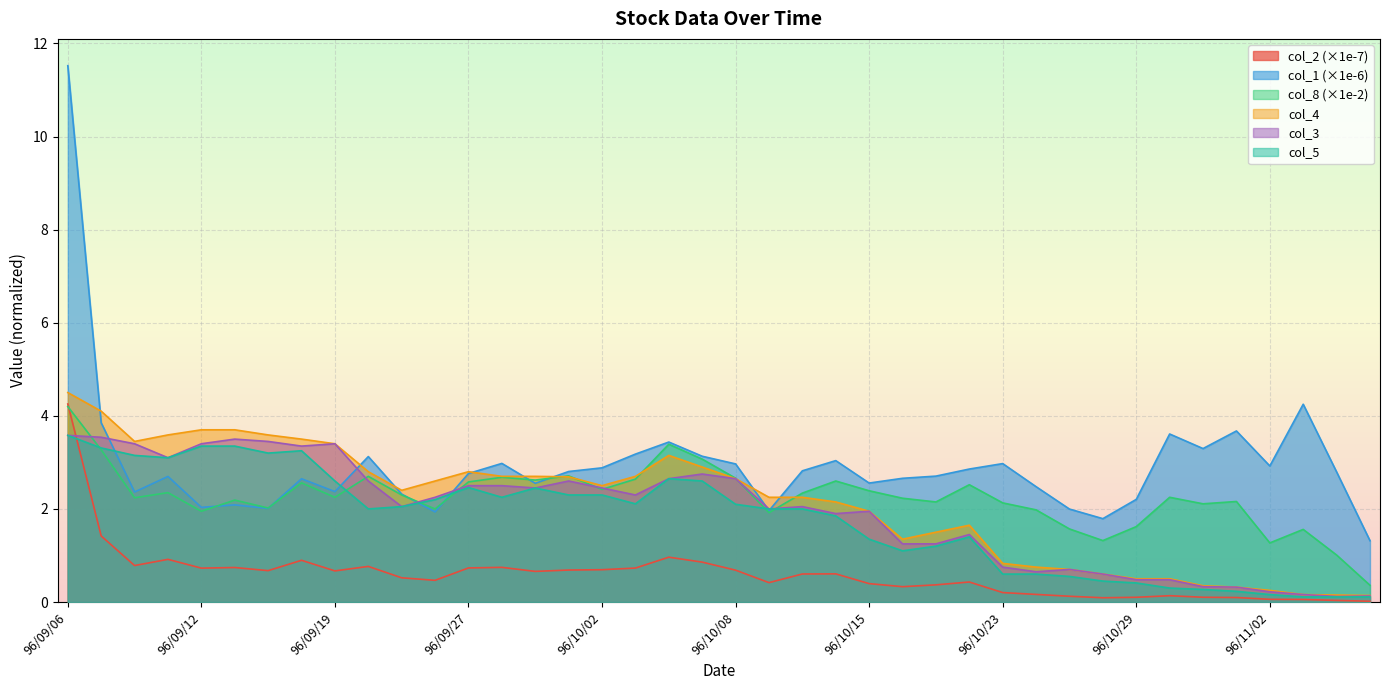

True or false: col_1 has more than 1 points higher than both neighbors.

True